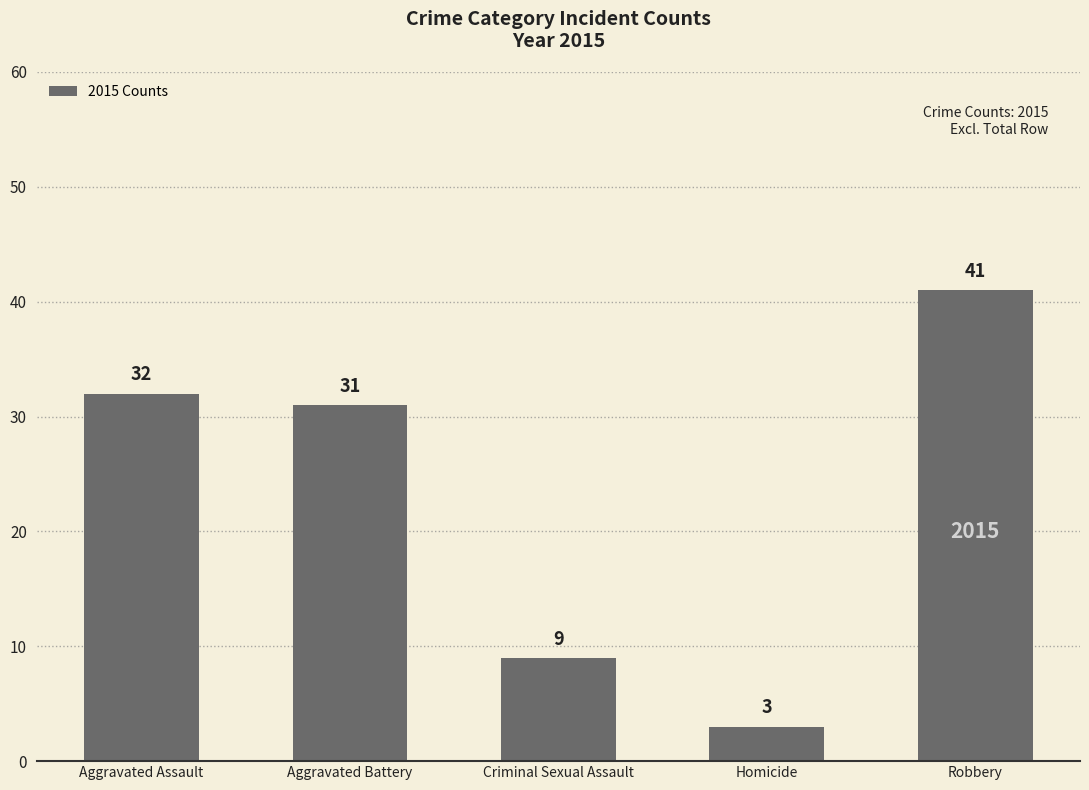

Reading left to right, what are all the values shown in this chart?

Aggravated Assault=32	Aggravated Battery=31	Criminal Sexual Assault=9	Homicide=3	Robbery=41